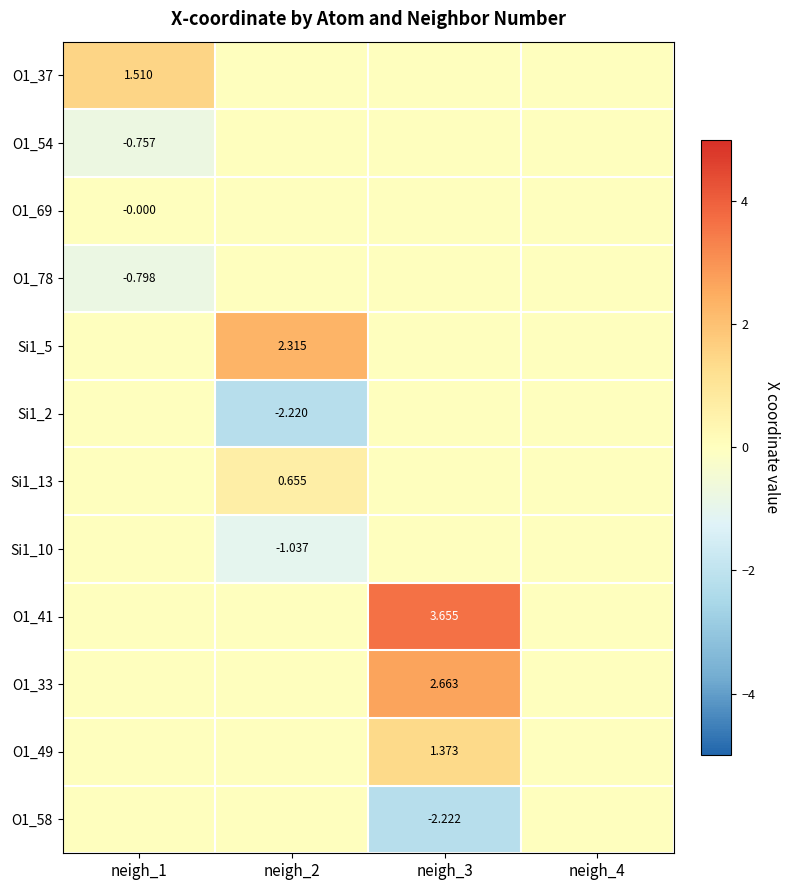

What is the difference between the maximum and minimum values in the O1_33 series?

2.7